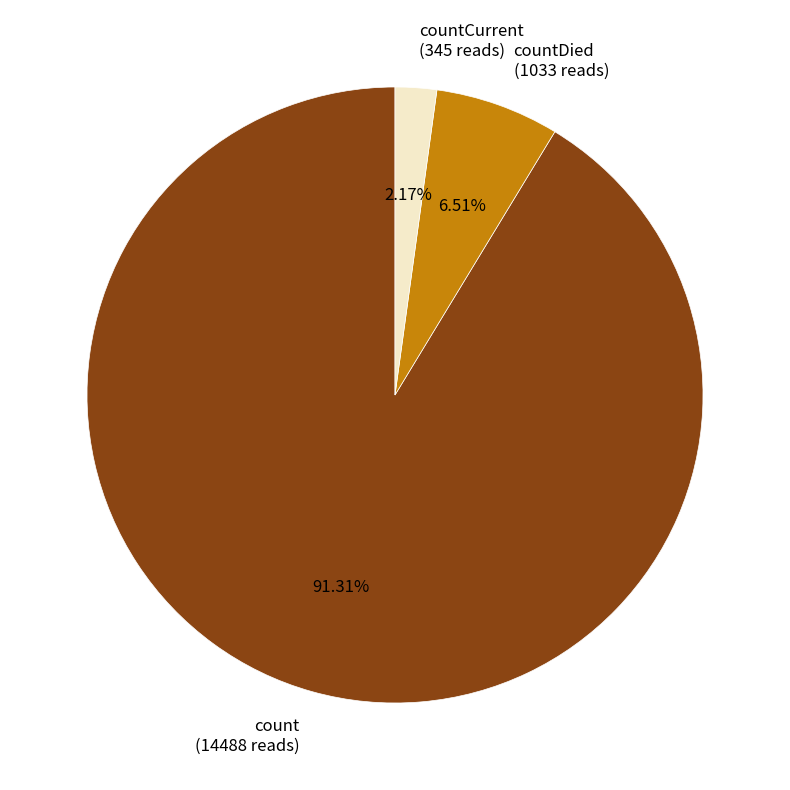

What is the largest slice in the pie chart?

count (14488 reads)